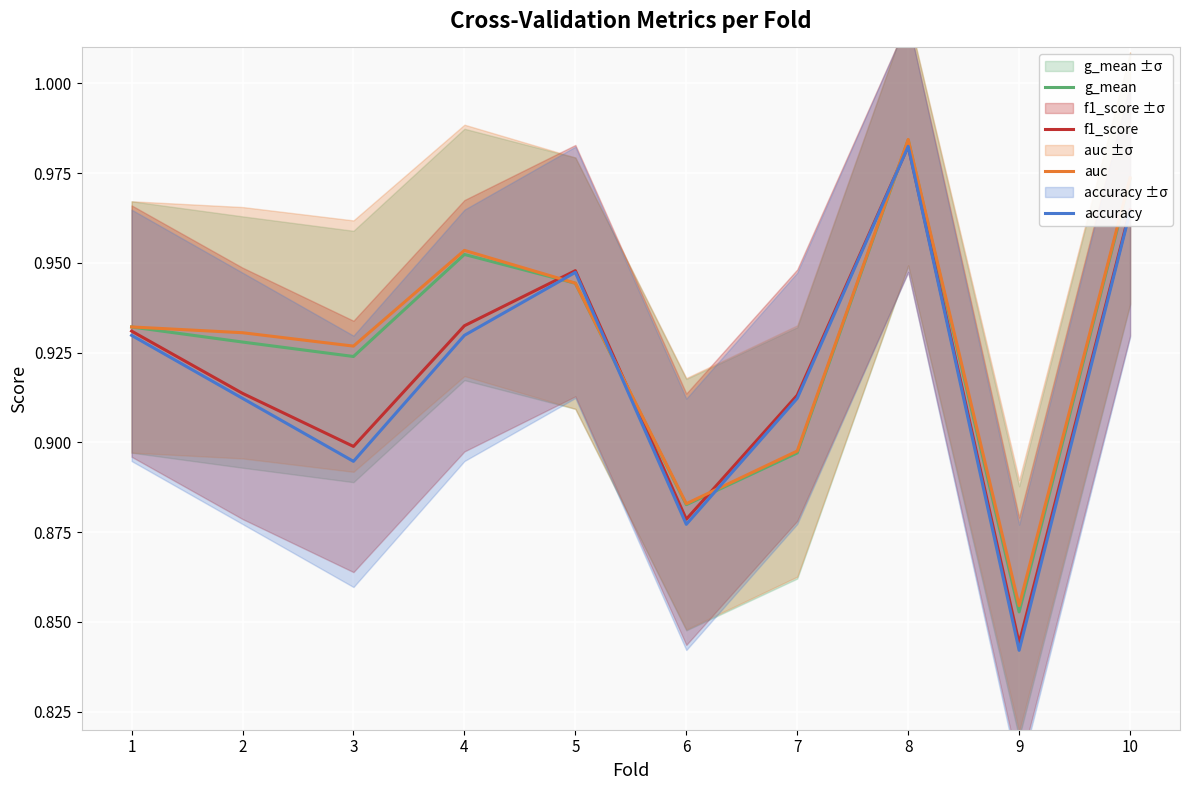

How many lines are shown in the chart?

4